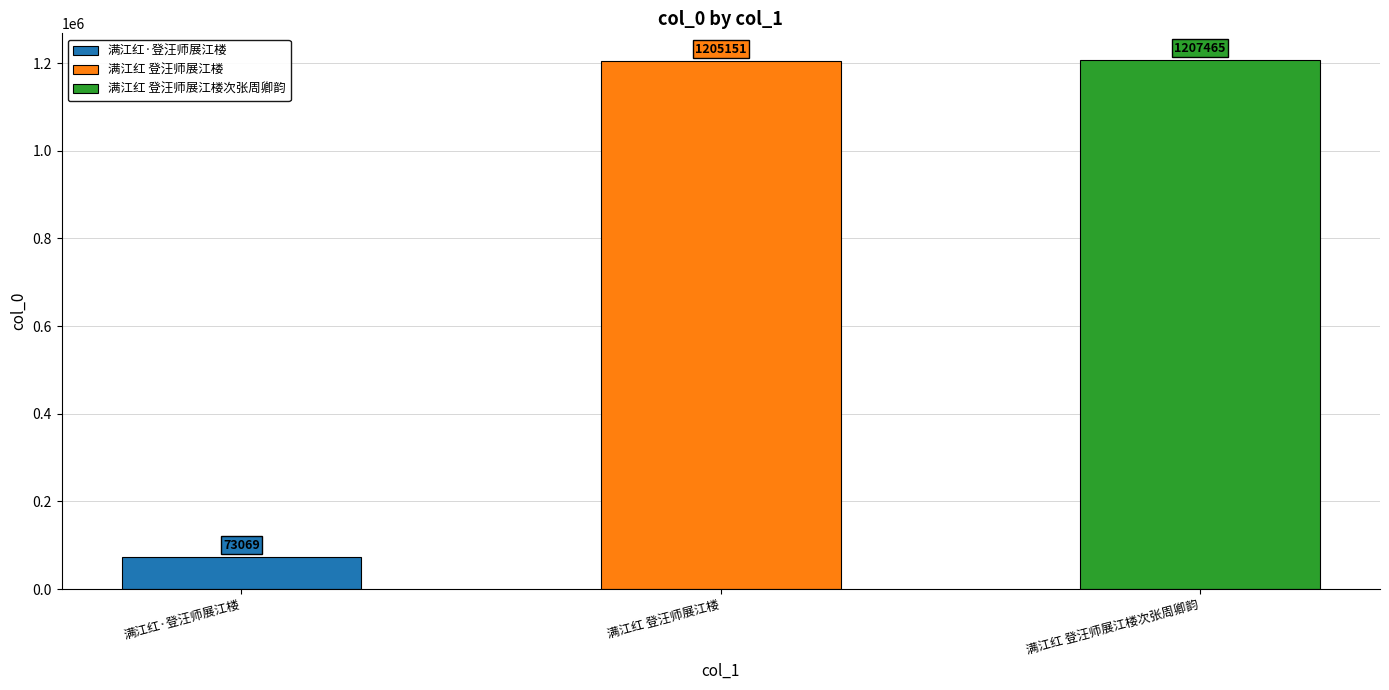

What is the difference between the maximum and minimum values?

1134396